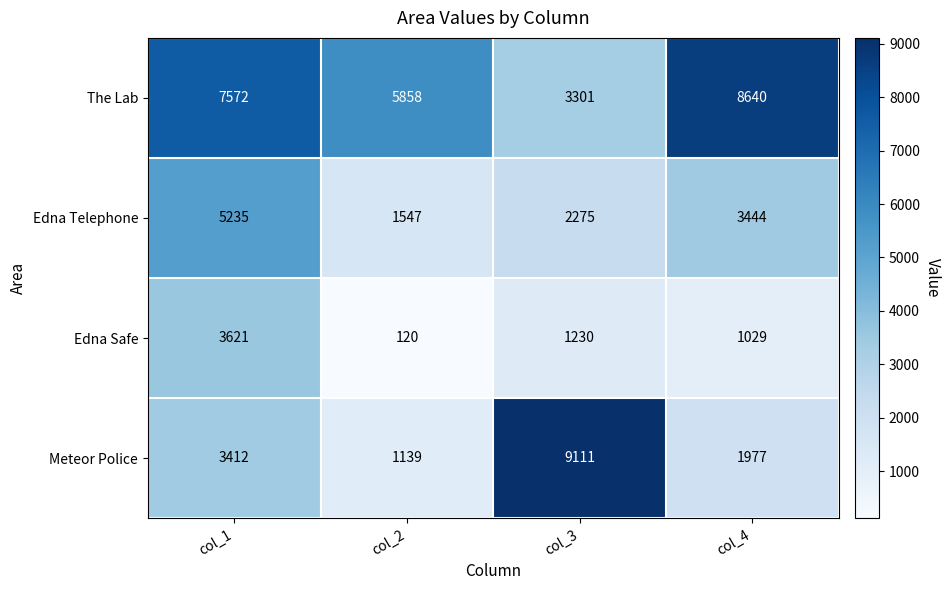

Reading left to right, what are all the values shown in this chart?

The Lab: 7572	5858	3301	8640
Edna Telephone: 5235	1547	2275	3444
Edna Safe: 3621	120	1230	1029
Meteor Police: 3412	1139	9111	1977